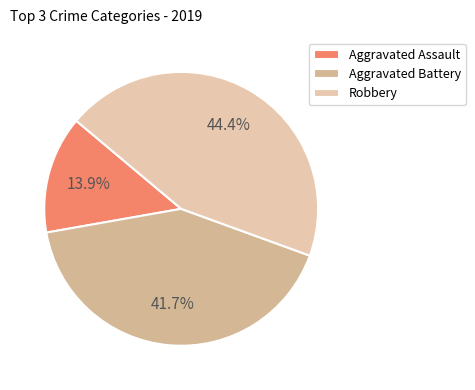

To the nearest percent, what is the combined percentage of Aggravated Assault and Robbery?

58%